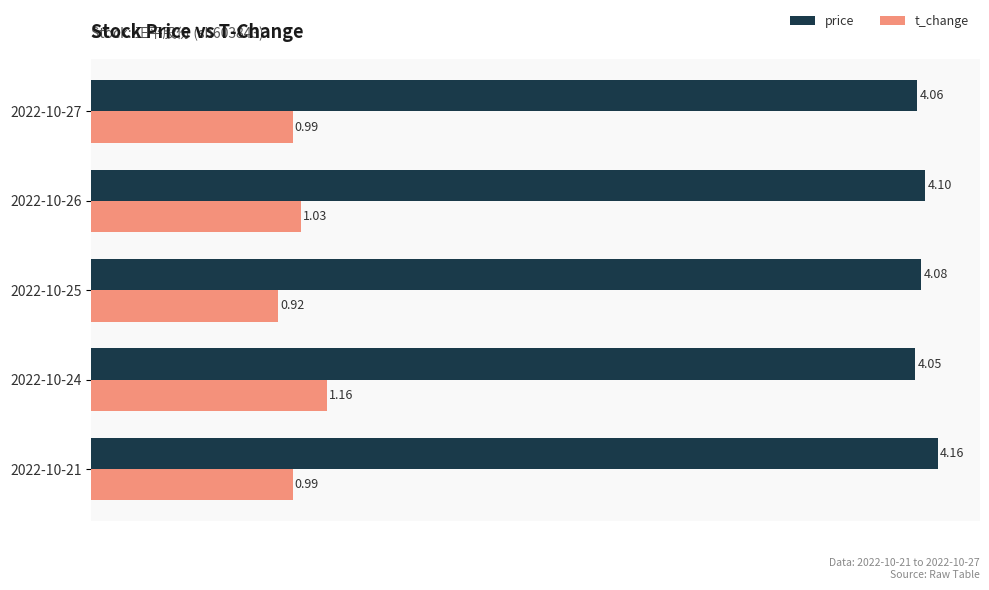

List the series in order of their peak value, lowest first.

t_change, price